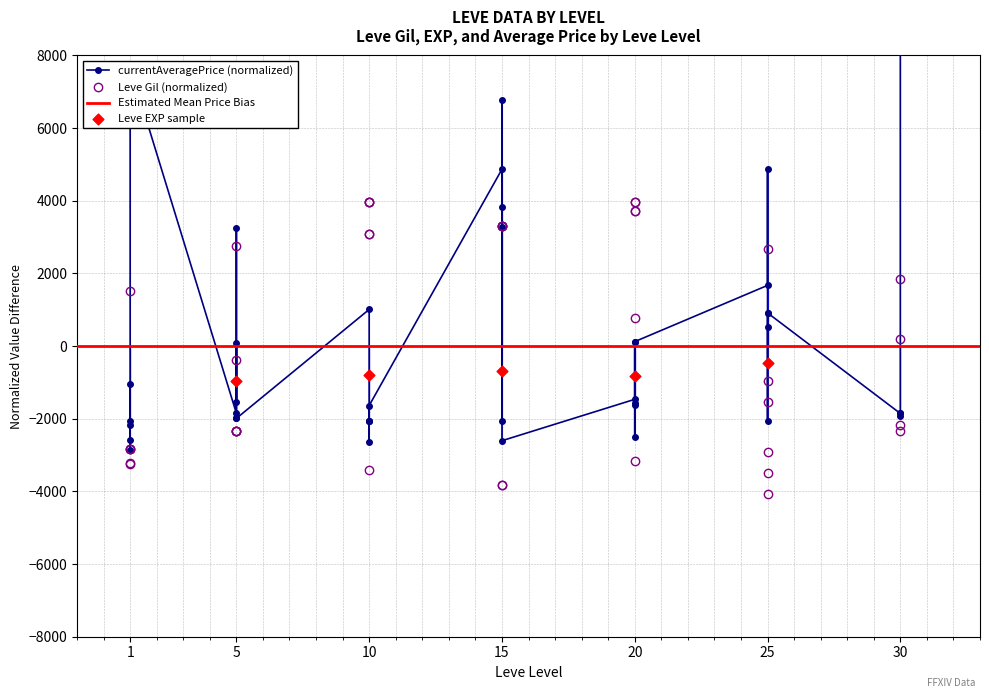

Which series reaches the maximum Y coordinate?

currentAveragePrice